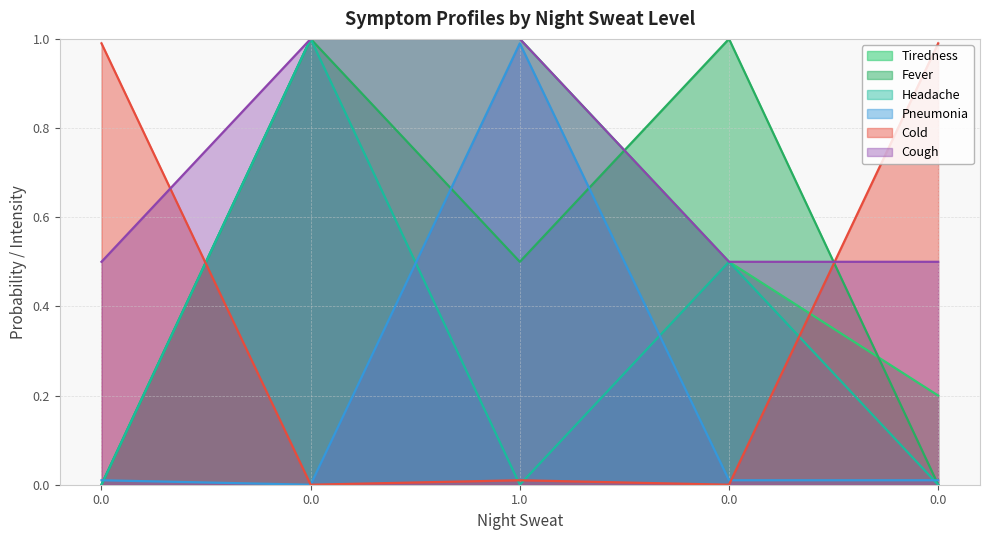

What is the spread (max minus min) of values at 0.0?

1.0